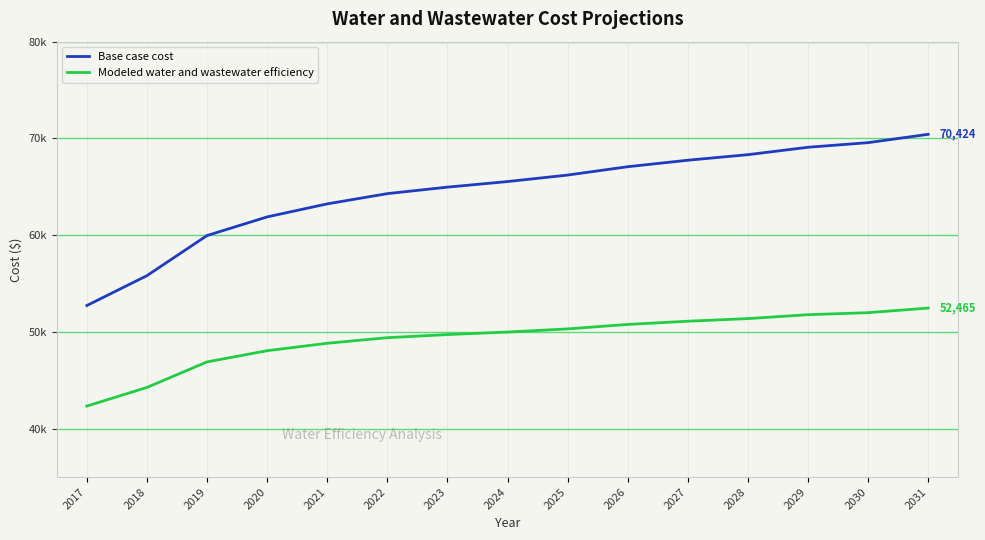

What is the sum of all Base case cost values?

966853.1